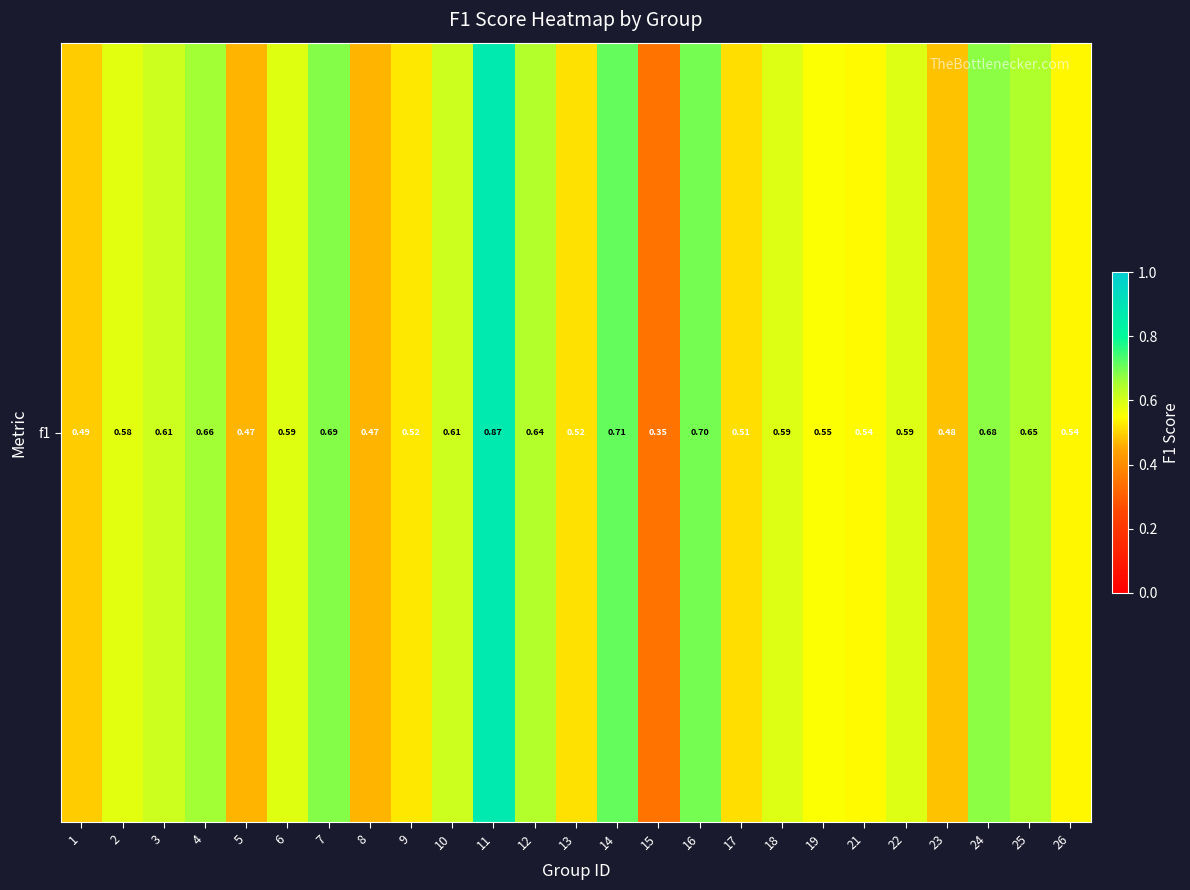

What is the smallest value displayed?

0.4